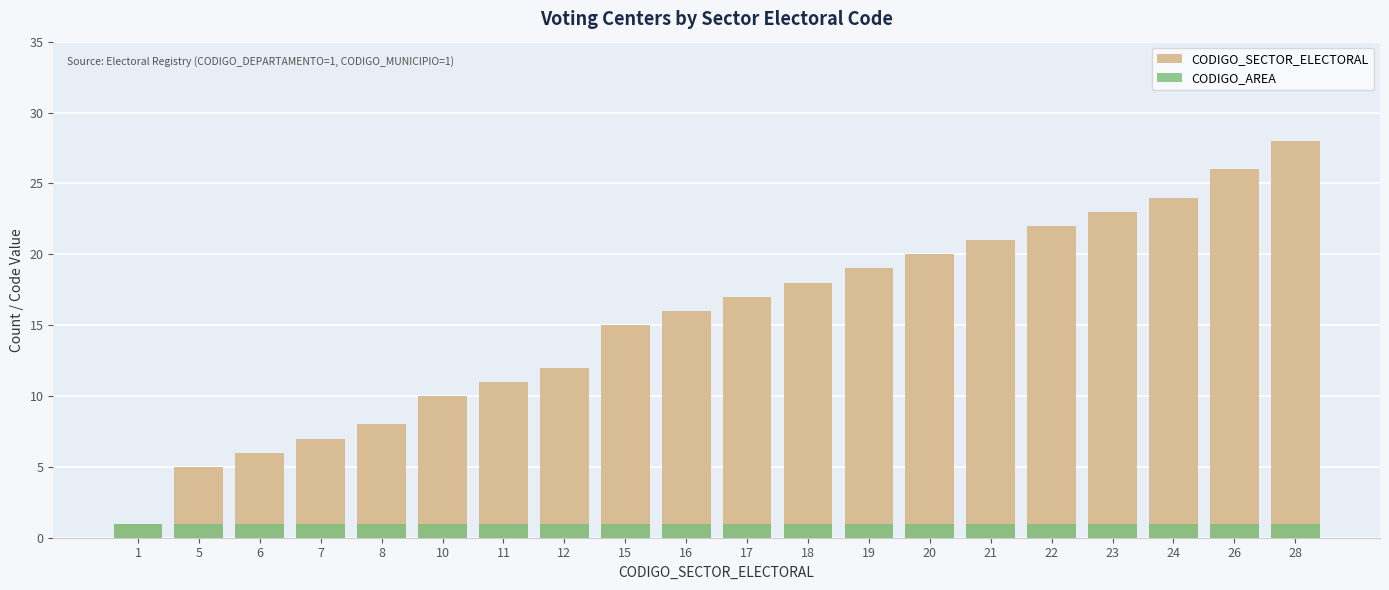

How many bars are there in total?

40